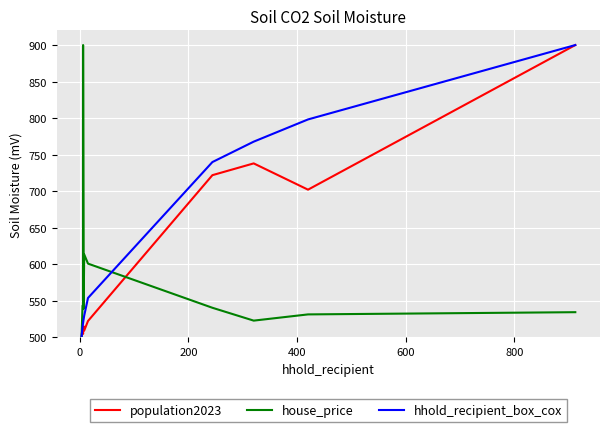

True or false: house_price has a value of 500.0 at 0.

True